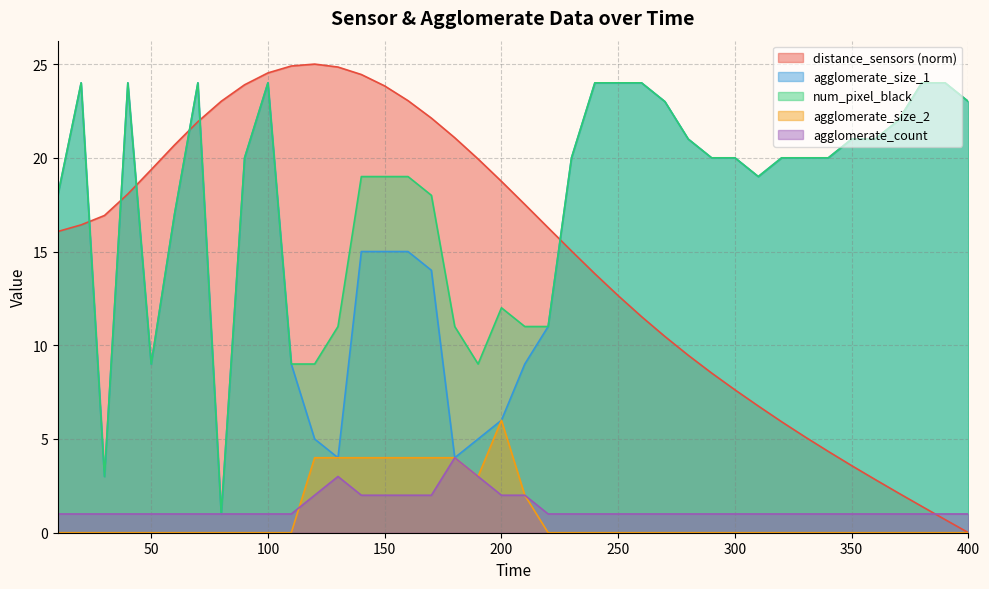

Where is agglomerate_size_1 nearest to the value 12?

220